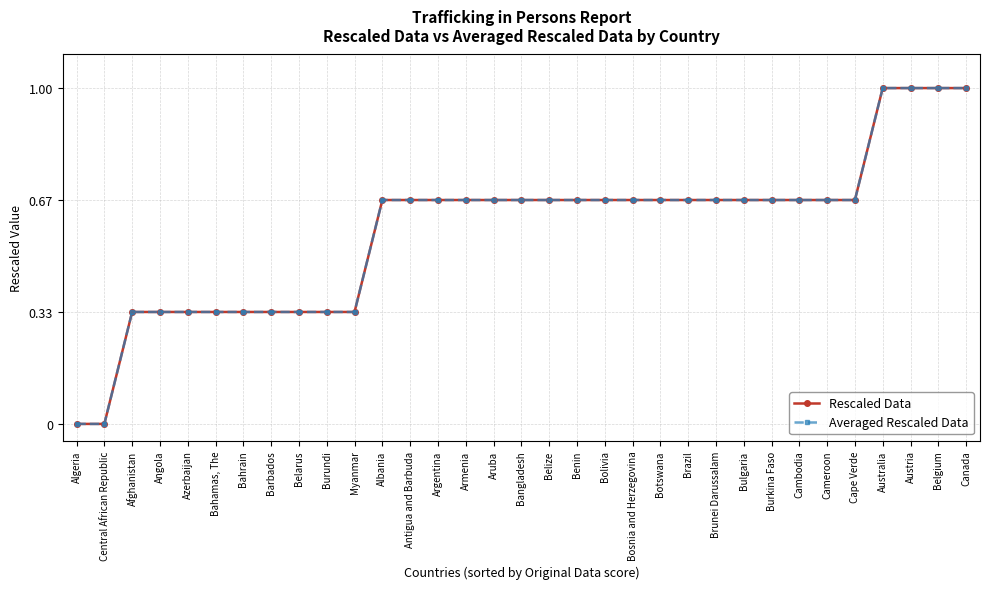

Does the chart display data point markers on the line(s)?

Yes